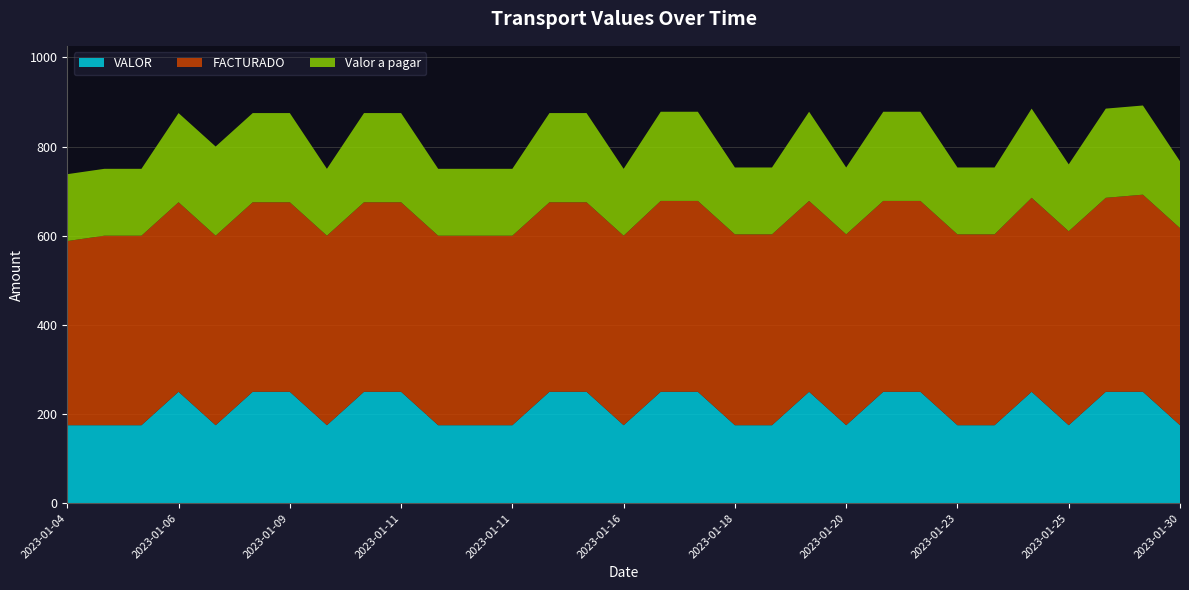

Reading left to right, transcribe all the data shown in this chart.

VALOR: 2023-01-04=175	2023-01-06=175	2023-01-06=175	2023-01-06=250	2023-01-09=175	2023-01-09=250	2023-01-09=250	2023-01-09=175	2023-01-11=250	2023-01-11=250	2023-01-11=175	2023-01-11=175	2023-01-11=175	2023-01-16=250	2023-01-16=250	2023-01-16=175	2023-01-18=250	2023-01-18=250	2023-01-18=175	2023-01-18=175	2023-01-20=250	2023-01-20=175	2023-01-23=250	2023-01-23=250	2023-01-23=175	2023-01-23=175	2023-01-25=250	2023-01-25=175	2023-01-25=250	2023-01-27=250	2023-01-30=175
FACTURADO: 2023-01-04=413	2023-01-06=425	2023-01-06=425	2023-01-06=425	2023-01-09=425	2023-01-09=425	2023-01-09=425	2023-01-09=425	2023-01-11=425	2023-01-11=425	2023-01-11=425	2023-01-11=425	2023-01-11=425	2023-01-16=425	2023-01-16=425	2023-01-16=425	2023-01-18=428	2023-01-18=428	2023-01-18=428	2023-01-18=428	2023-01-20=428	2023-01-20=428	2023-01-23=428	2023-01-23=428	2023-01-23=428	2023-01-23=428	2023-01-25=435	2023-01-25=435	2023-01-25=435	2023-01-27=442	2023-01-30=442
Valor a pagar: 2023-01-04=150	2023-01-06=150	2023-01-06=150	2023-01-06=200	2023-01-09=200	2023-01-09=200	2023-01-09=200	2023-01-09=150	2023-01-11=200	2023-01-11=200	2023-01-11=150	2023-01-11=150	2023-01-11=150	2023-01-16=200	2023-01-16=200	2023-01-16=150	2023-01-18=200	2023-01-18=200	2023-01-18=150	2023-01-18=150	2023-01-20=200	2023-01-20=150	2023-01-23=200	2023-01-23=200	2023-01-23=150	2023-01-23=150	2023-01-25=200	2023-01-25=150	2023-01-25=200	2023-01-27=200	2023-01-30=150